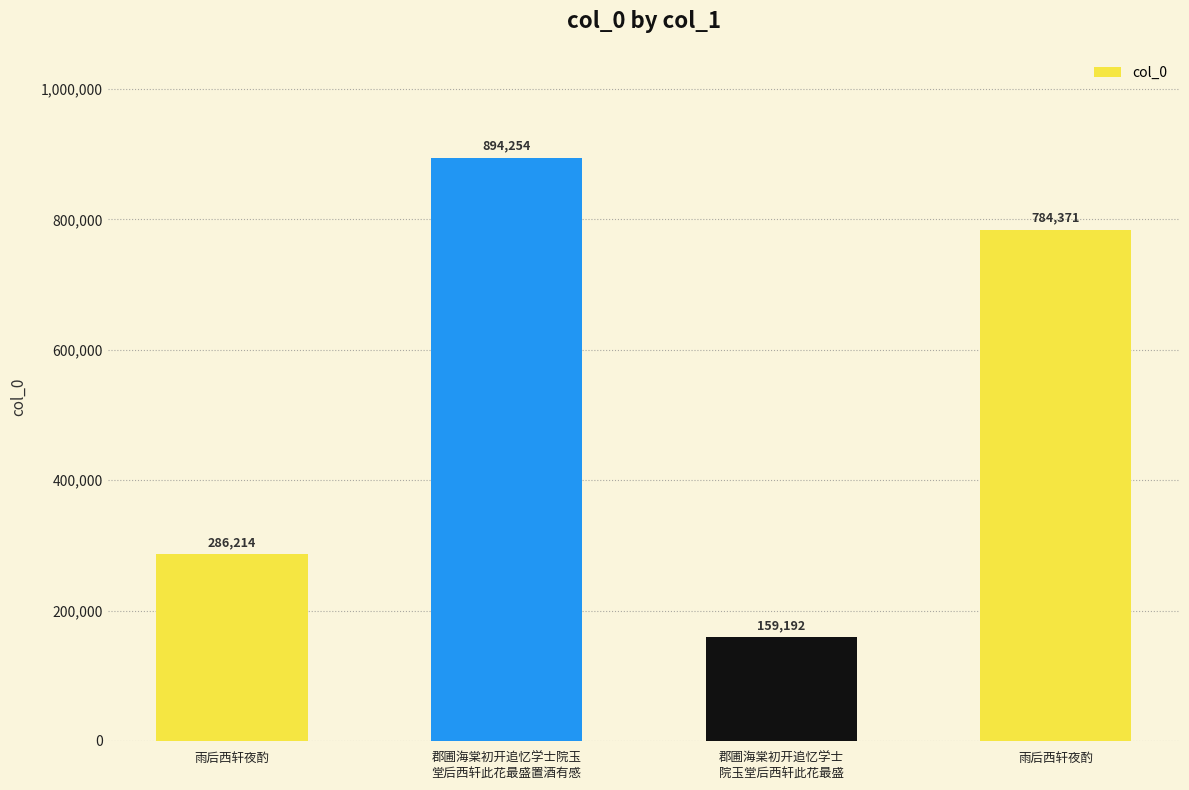

Reading left to right, transcribe all the data shown in this chart.

286214	894254	159192	784371